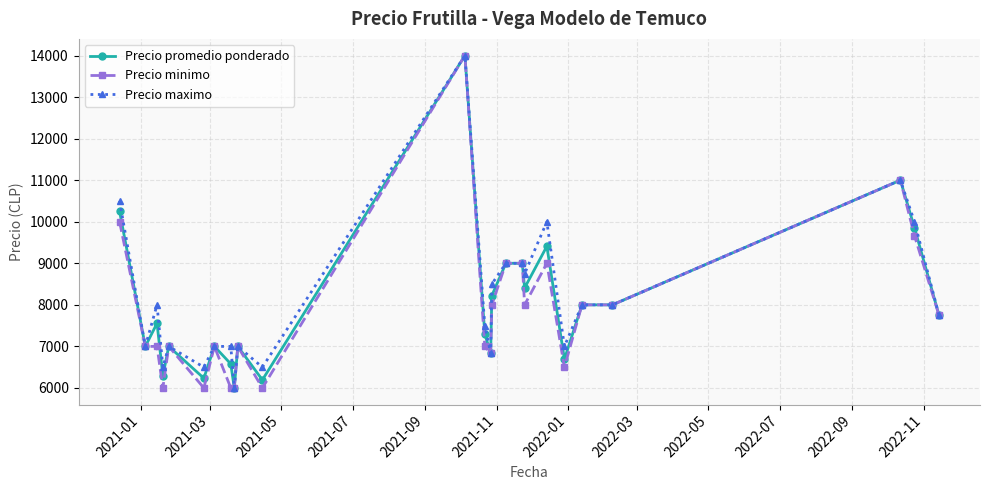

What are all the series names shown in the legend?

Precio promedio ponderado, Precio minimo, Precio maximo